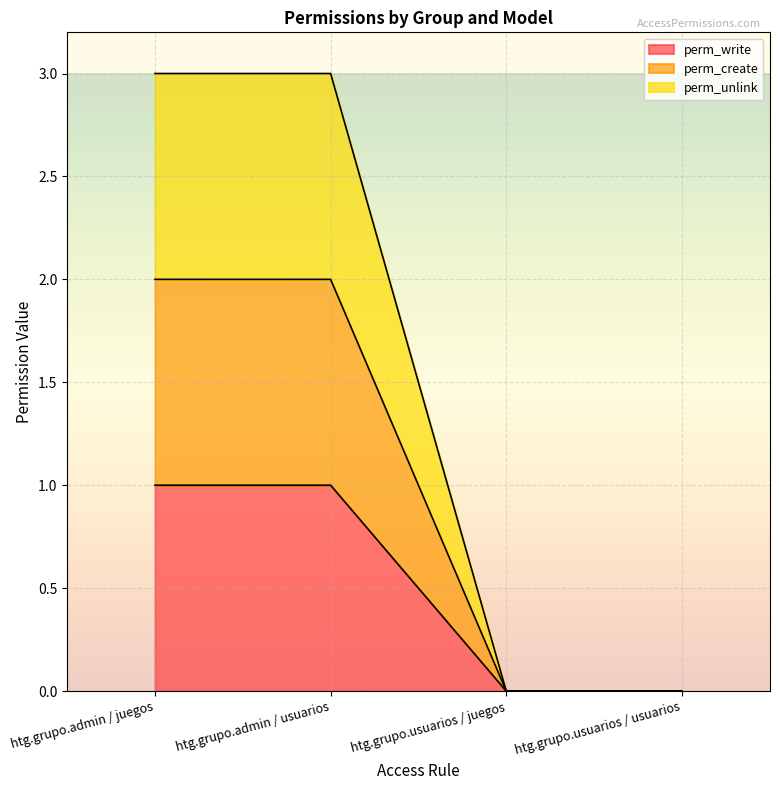

True or false: perm_unlink has a value of -2 at htg.grupo.usuarios / usuarios.

False